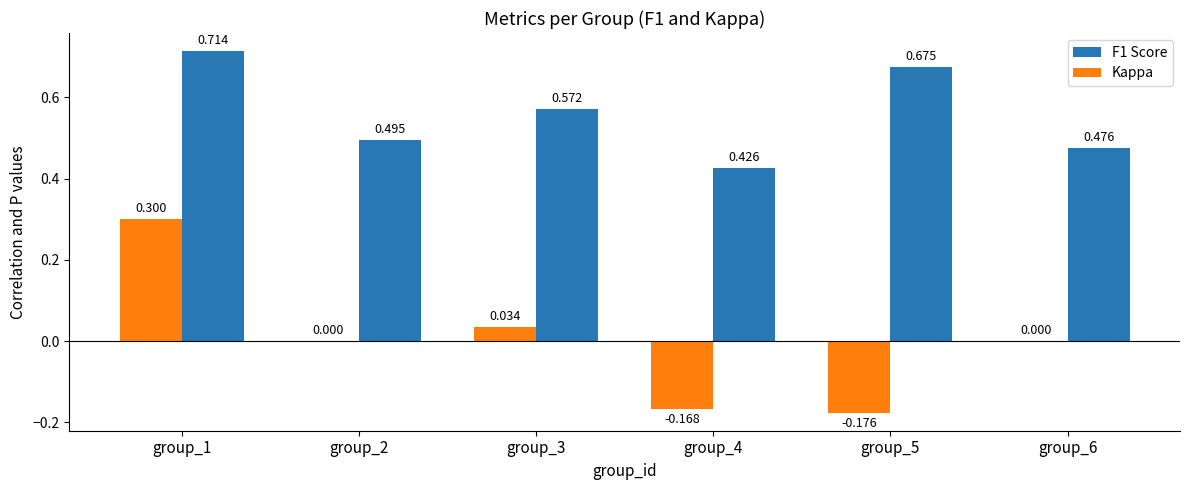

Is the value of Kappa at group_5 greater than the value of F1 Score at group_3?

No